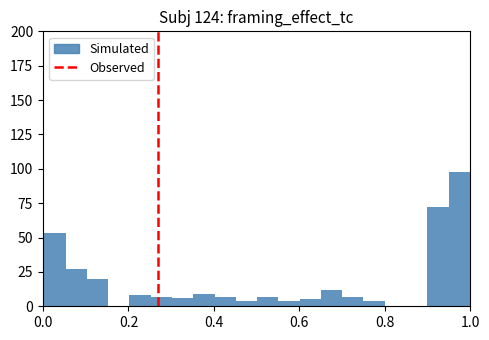

Around what value on the x-axis is the tallest bar? Give the approximate position of its centre, as read against the axis.

0.98